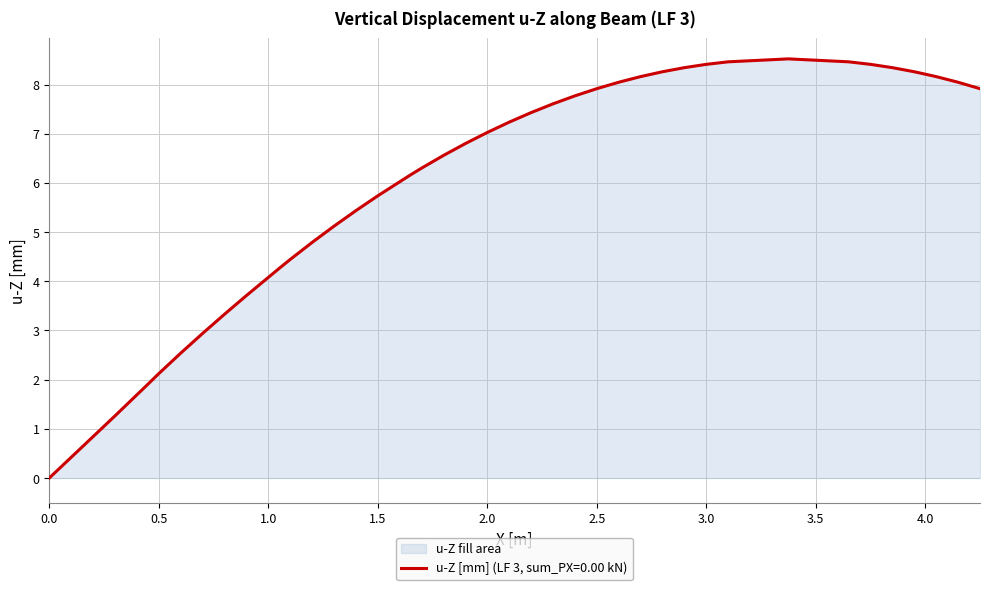

How many points are higher than both their immediate neighbors (excluding endpoints)?

1